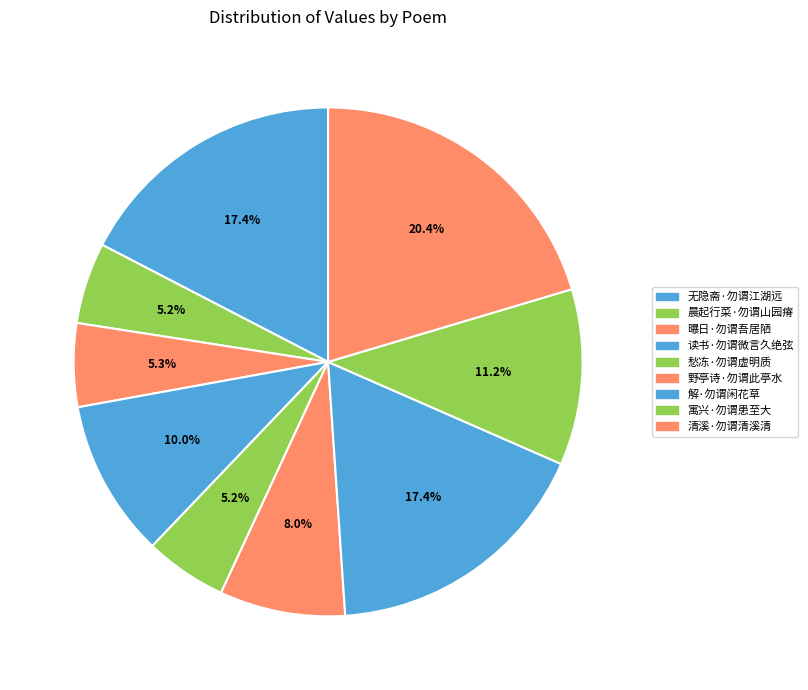

How many segments does this pie chart have?

9